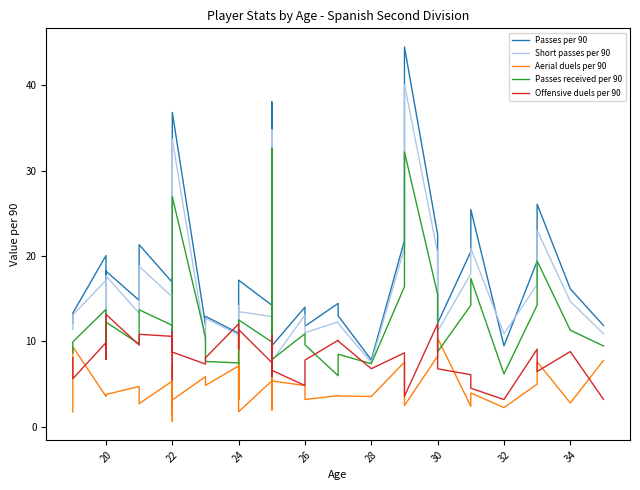

True or false: Passes received per 90 has a value of 6.9 at 35.

False